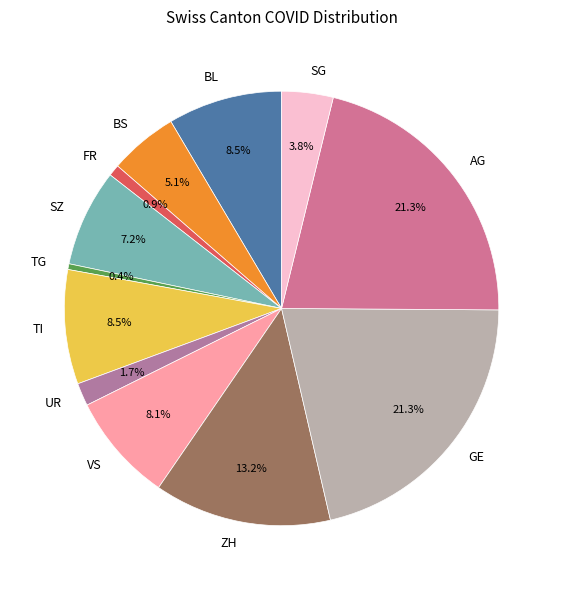

What percentage is NOT represented by SZ?

92.8%